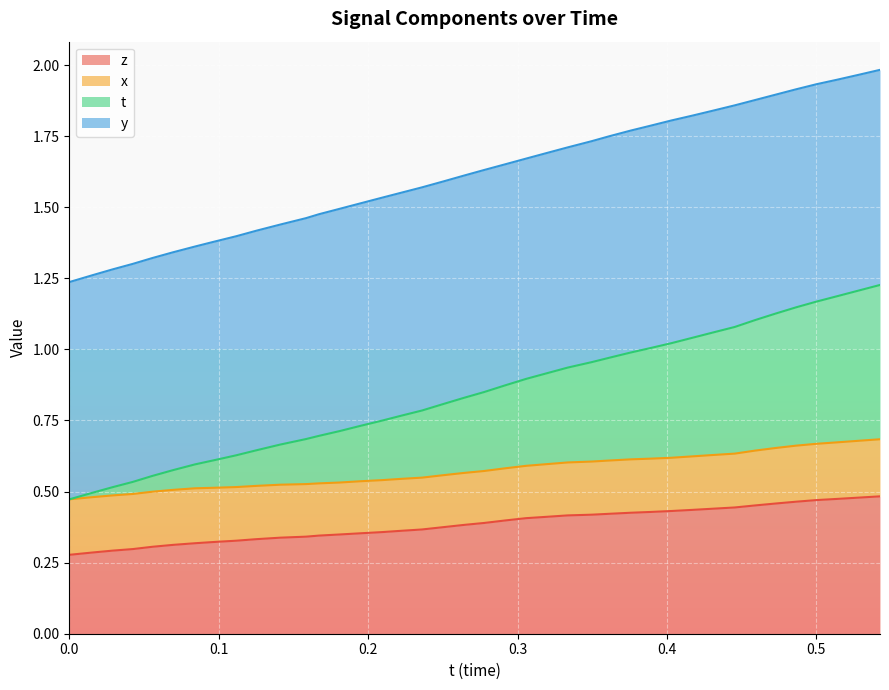

What is the label of the 15th point from the right?

0.3495636